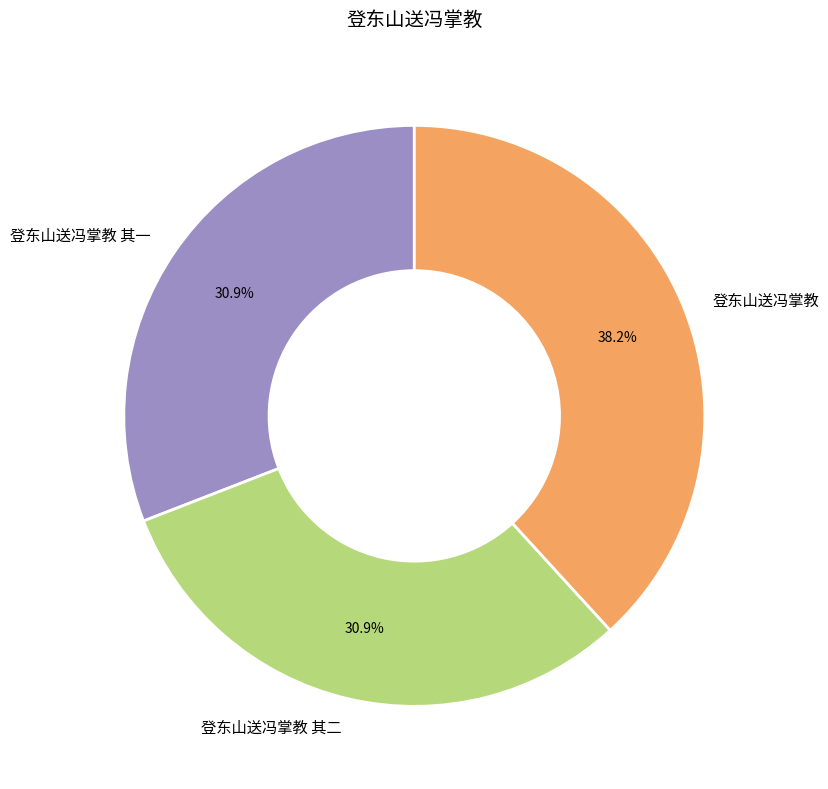

To the nearest percent, what is the combined percentage of 登东山送冯掌教 and 登东山送冯掌教 其二?

69%